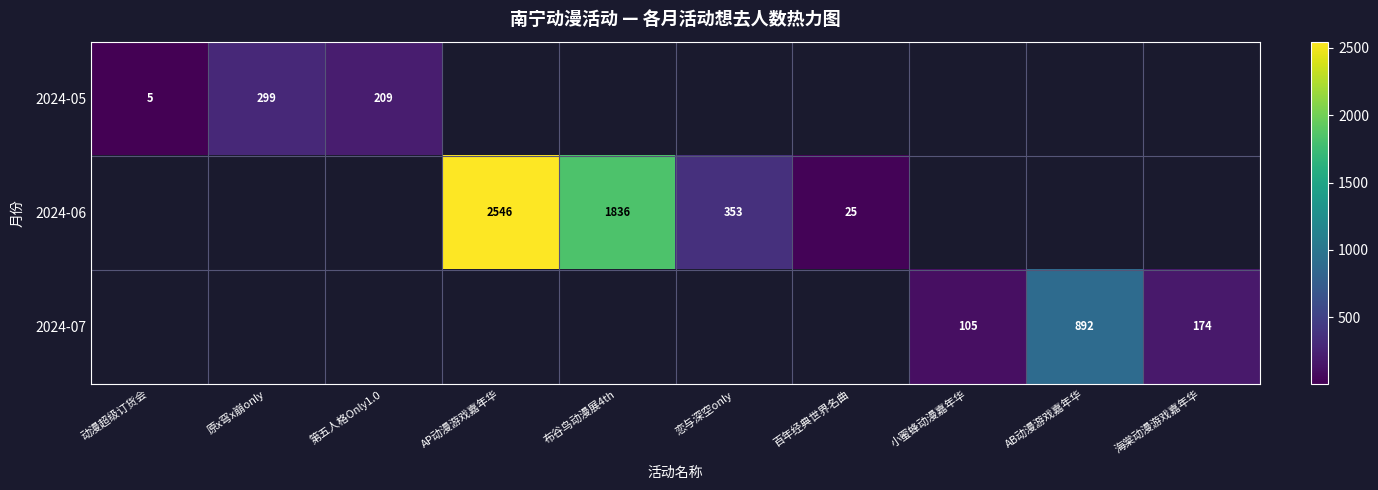

The 2024-07 series shows 174 at 海棠动漫游戏嘉年华. True or false?

True